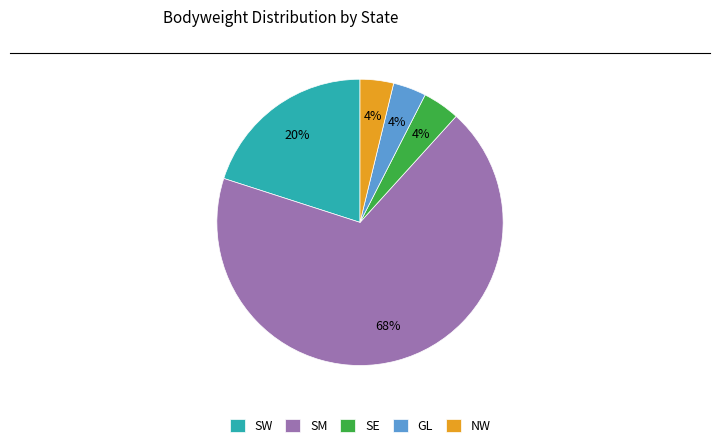

To the nearest percent, what is the combined percentage of NW and SE?

8%